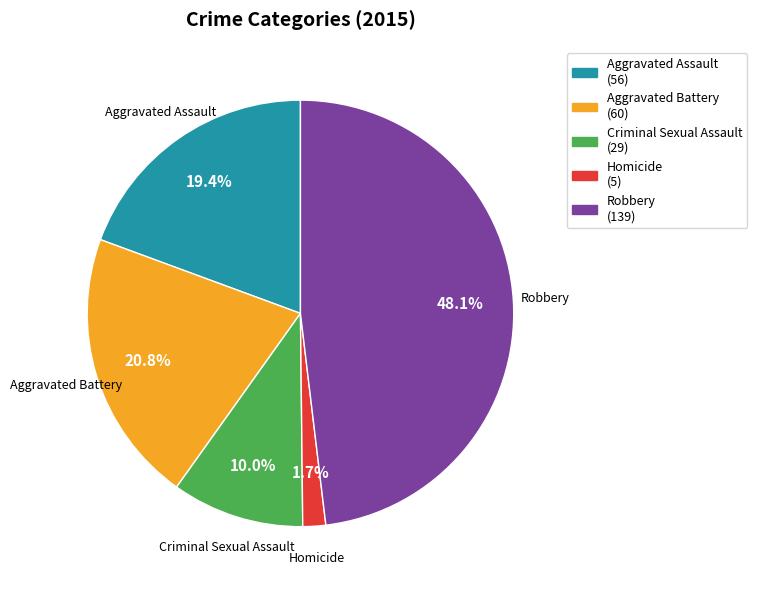

How many segments does this pie chart have?

5